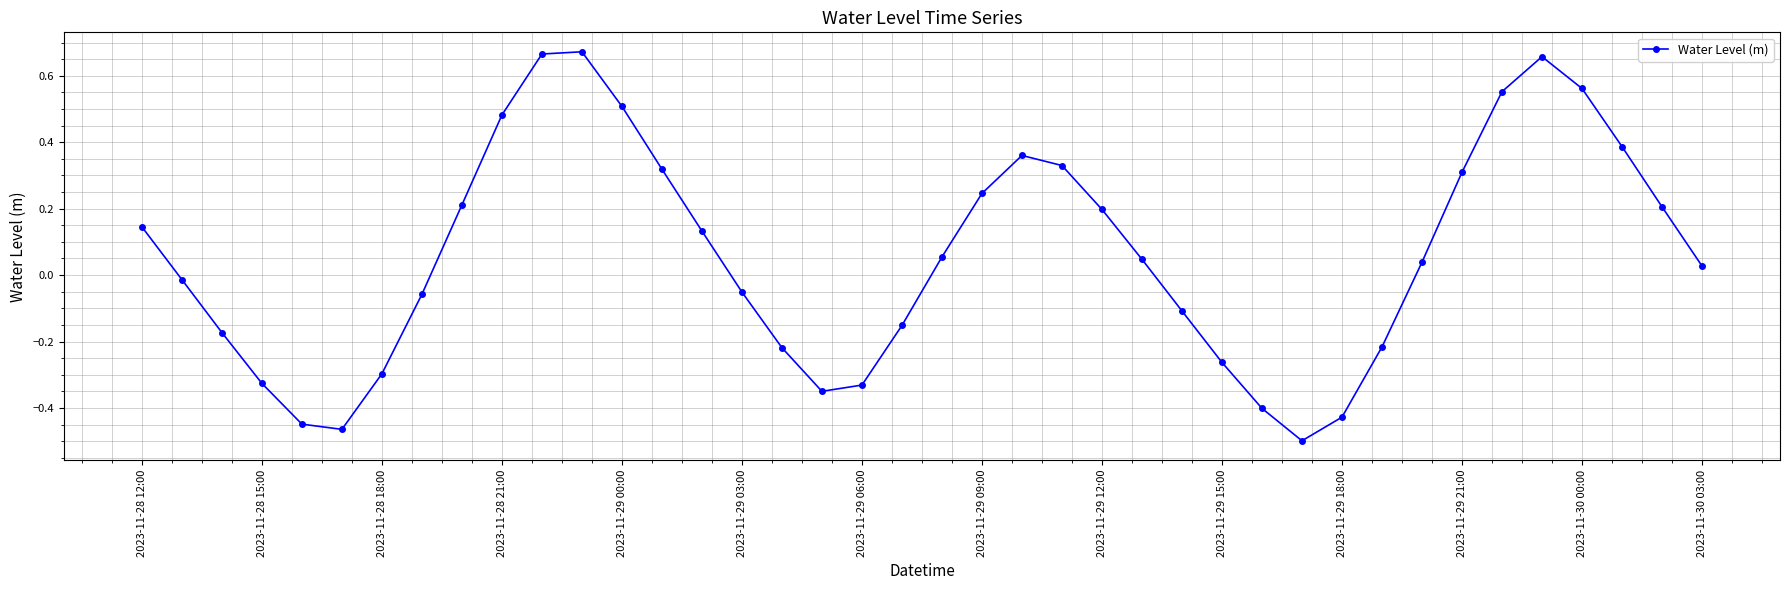

Count the number of data series in this chart.

1